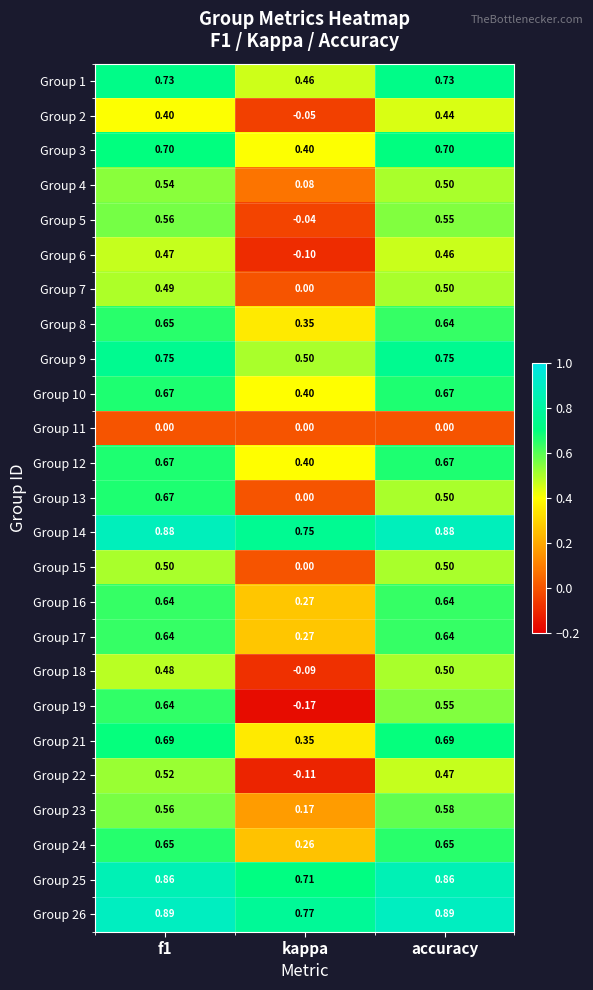

Is the value of Group 14 at f1 greater than the value of Group 10 at accuracy?

Yes